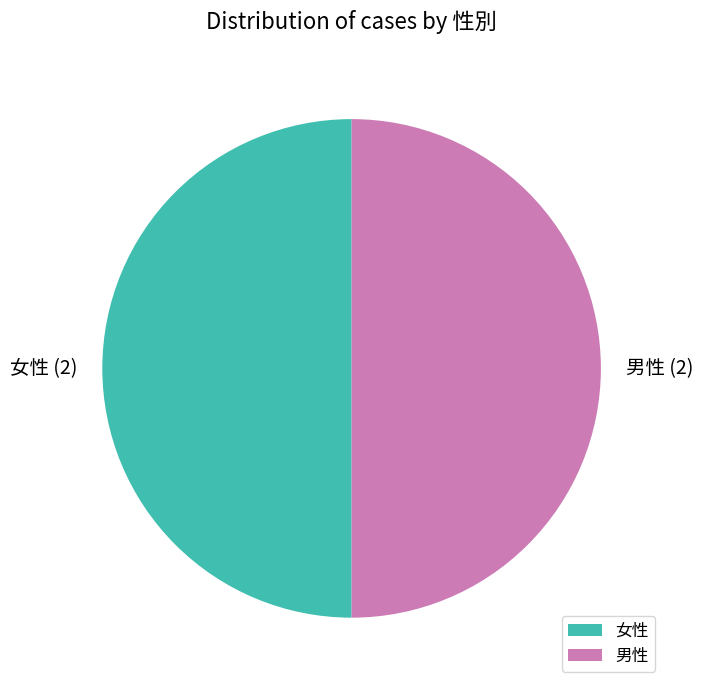

Is the sum of 女性 and 男性 greater than half?

Yes